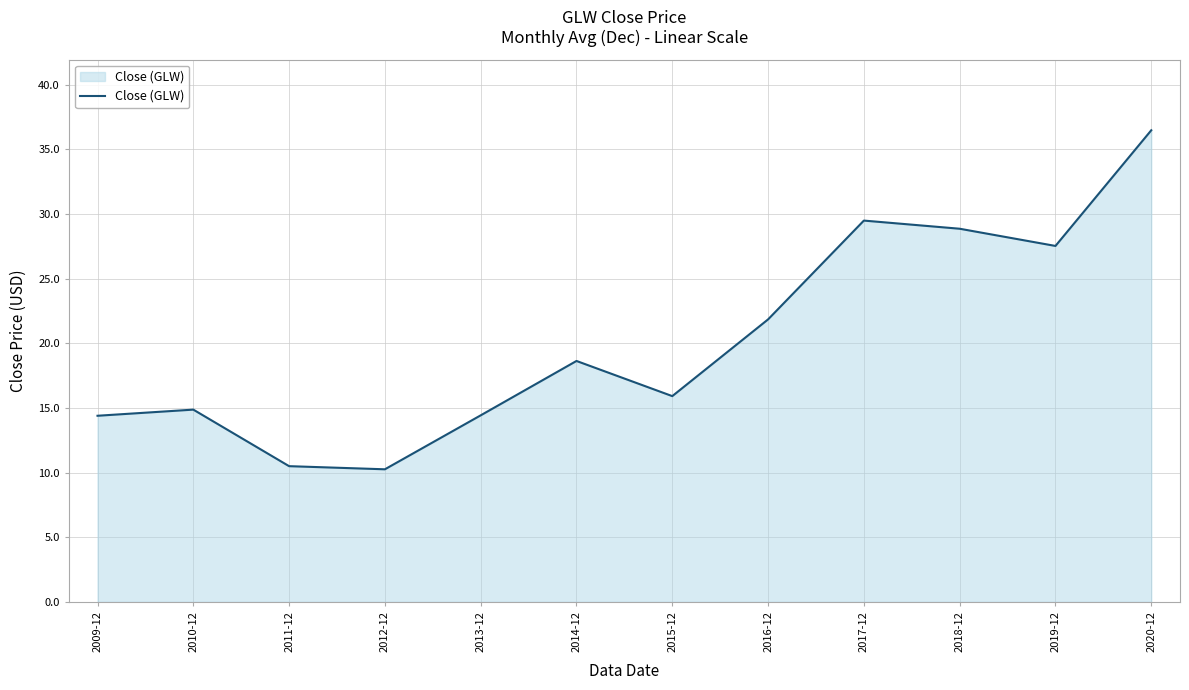

Where does the data first go above 18?

2014-12